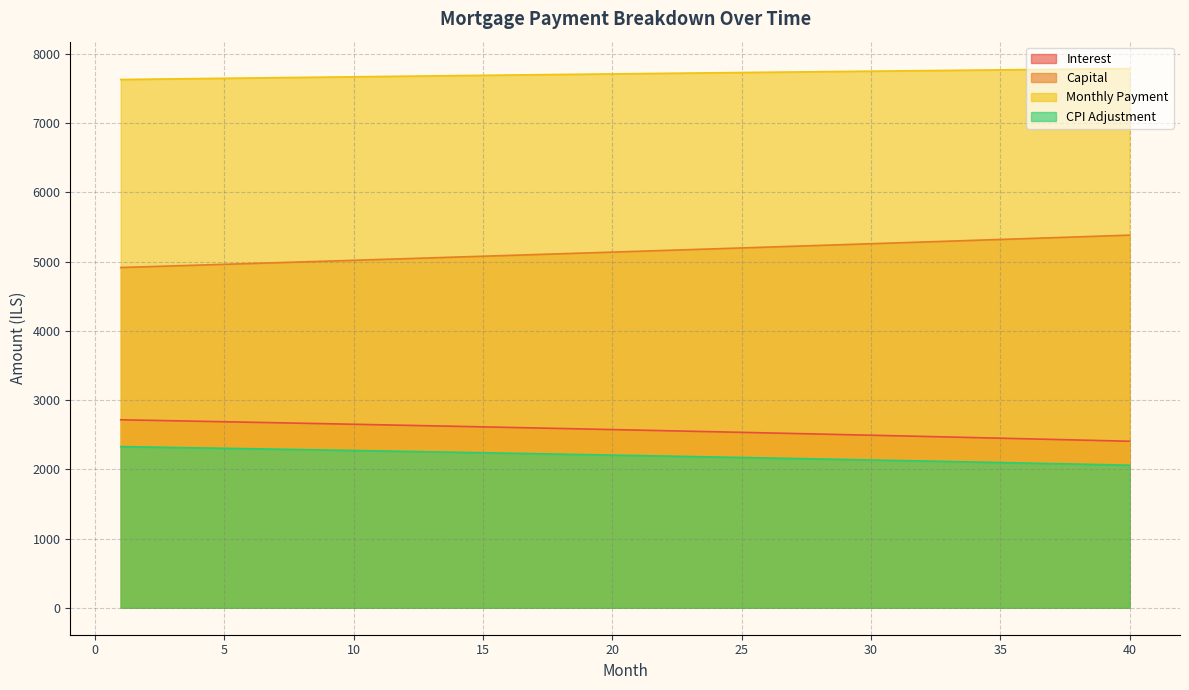

Is the value of opening_balance at 15 greater than the value of month_payment at 13?

No